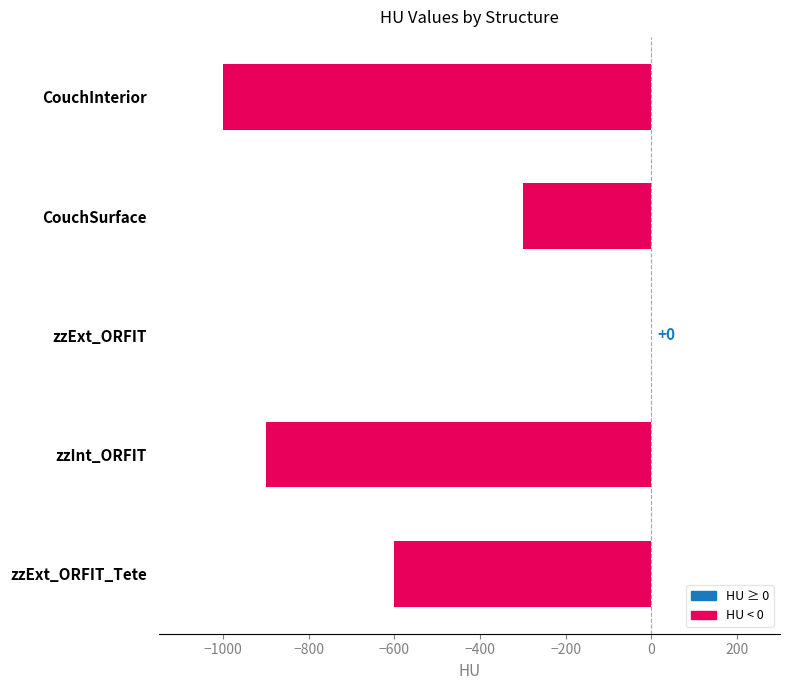

Reading top to bottom, list all the values displayed in this chart.

CouchInterior=-1000	CouchSurface=-300	zzExt_ORFIT=0	zzInt_ORFIT=-900	zzExt_ORFIT_Tete=-600